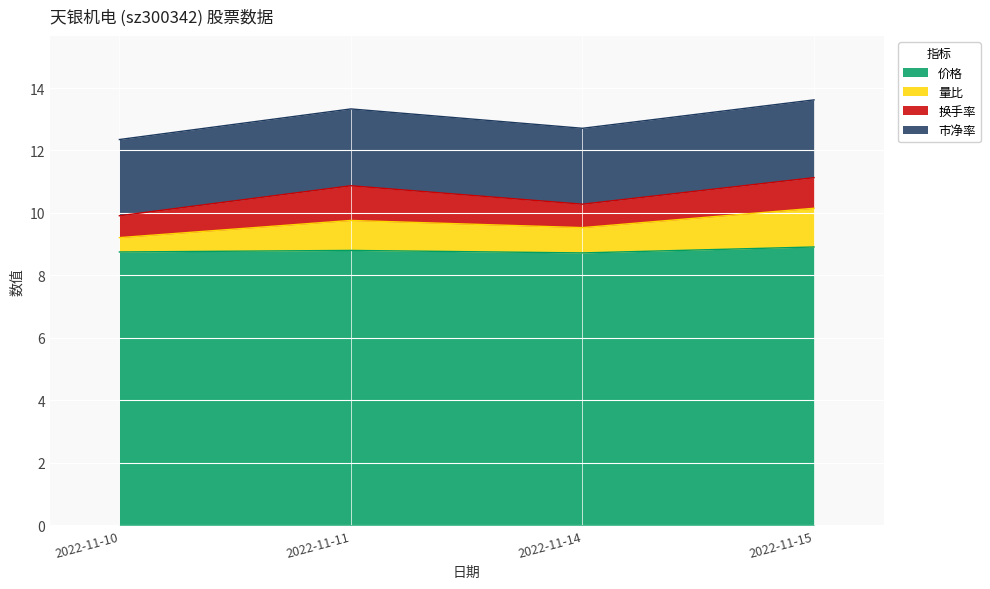

What is the minimum value for 价格?

8.7